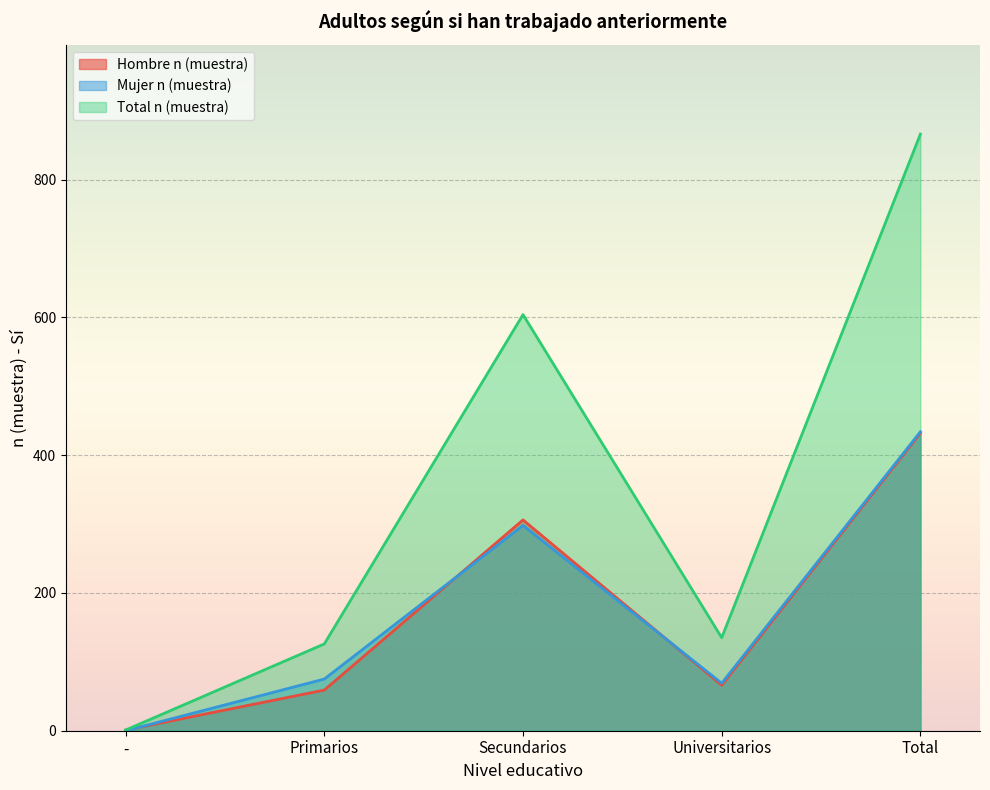

At which label is Total n (muestra) closest to 433?

Secundarios